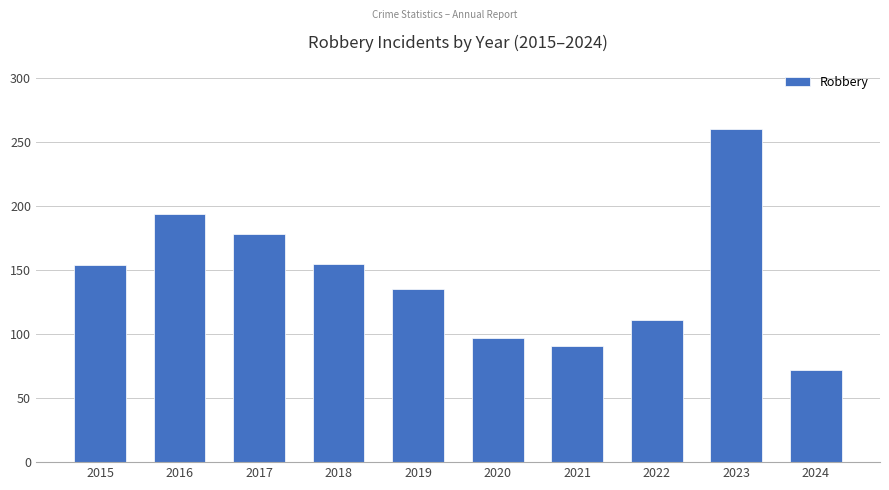

What is the value of the 10th bar from the left?

72